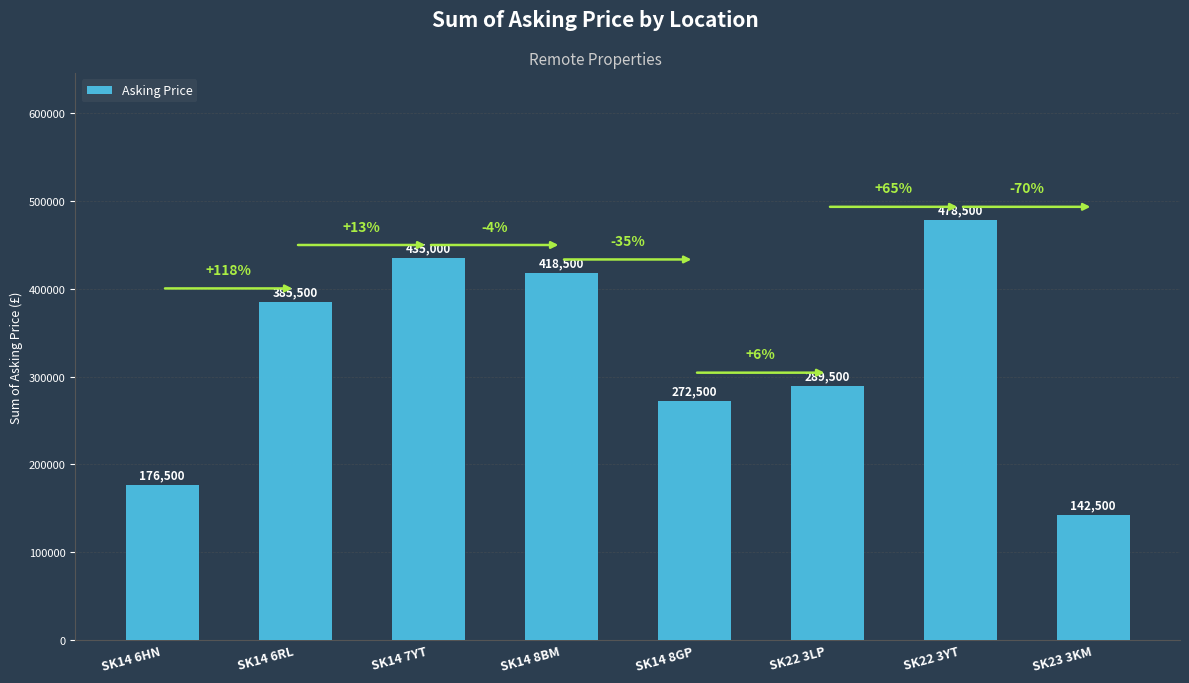

At which label is the value closest to 310500?

SK22 3LP